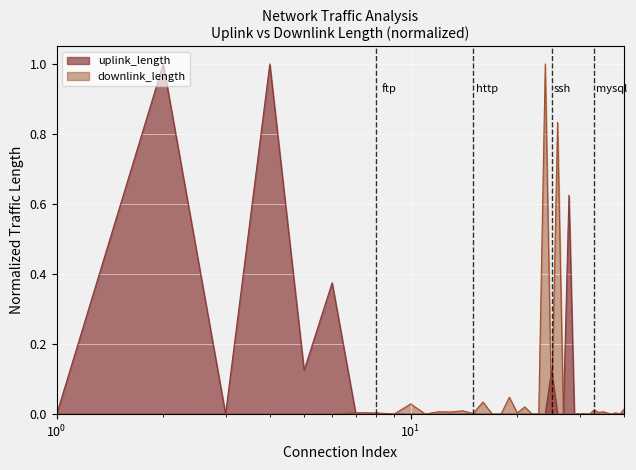

What is the greatest value displayed?

1.0